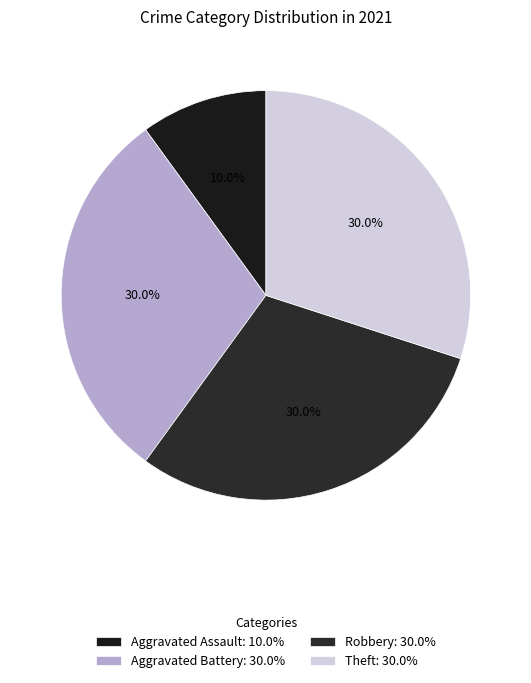

Which slice is the smallest?

Aggravated Assault